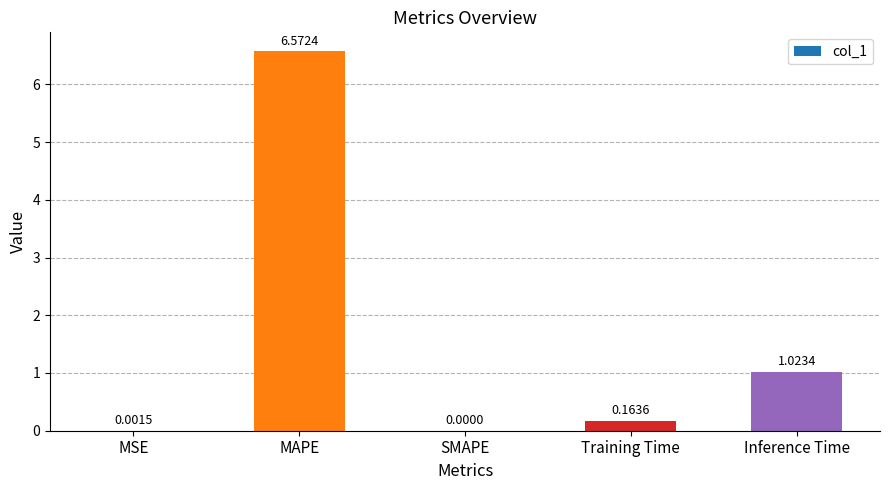

Where is the data nearest to the value 3?

Inference Time